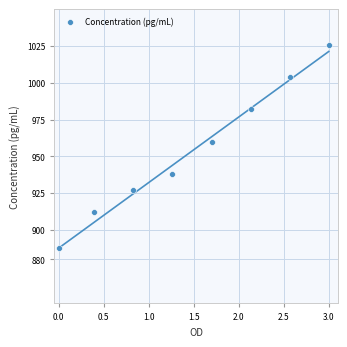

What is the range of Y values (max minus min)?

138